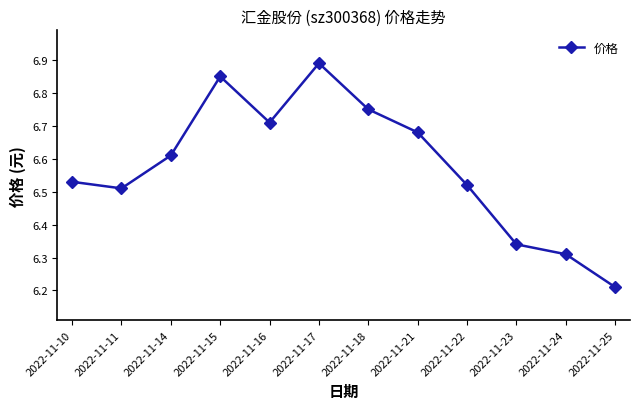

How many lines are shown in the chart?

1